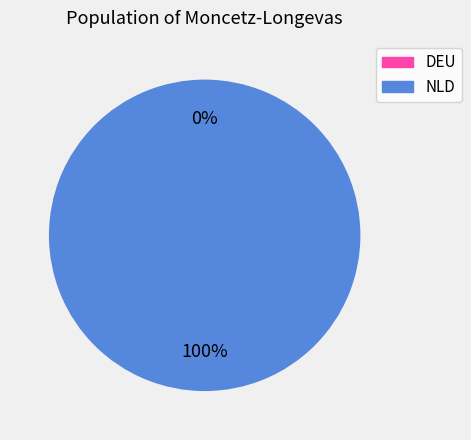

True or false: DEU accounts for 14% of the total.

False